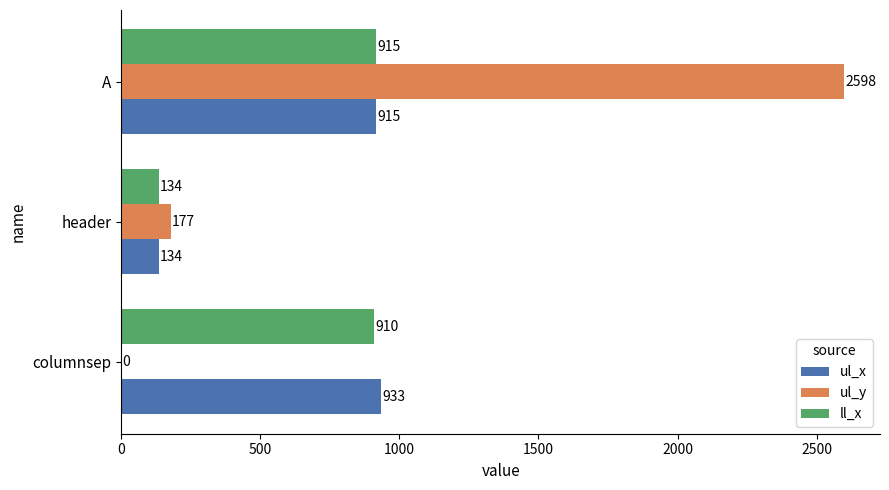

Where is ul_x nearest to the value 533?

A